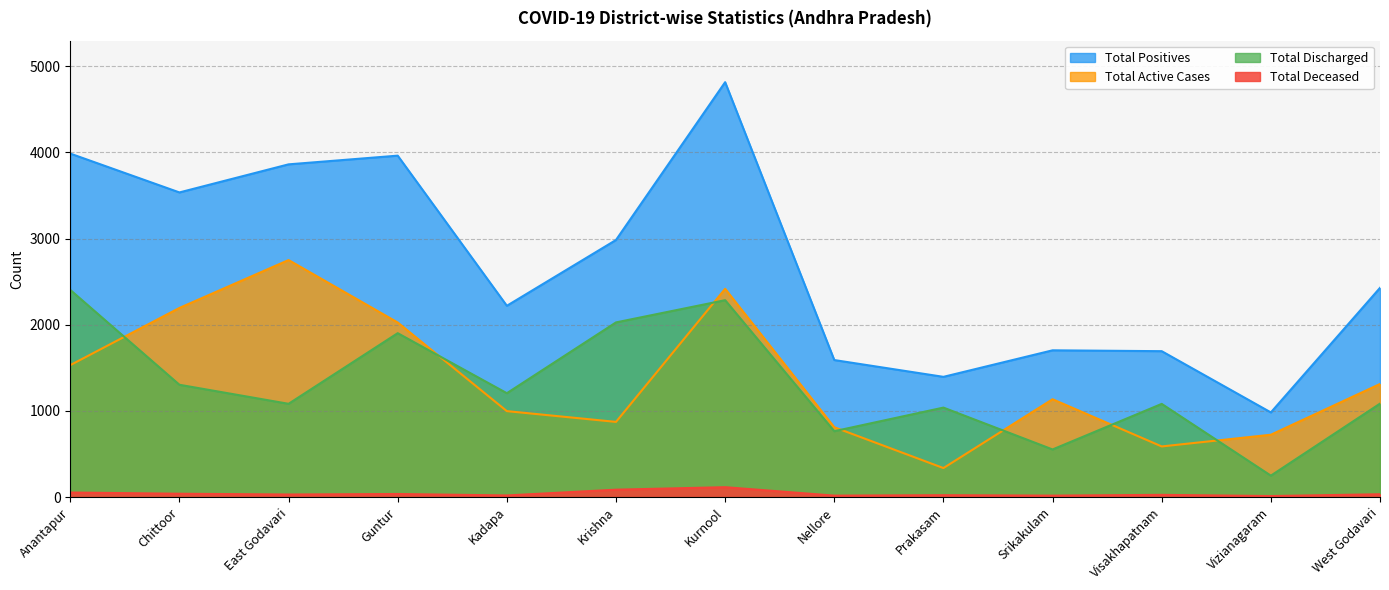

At how many categories does at least one series exceed 2578?

6